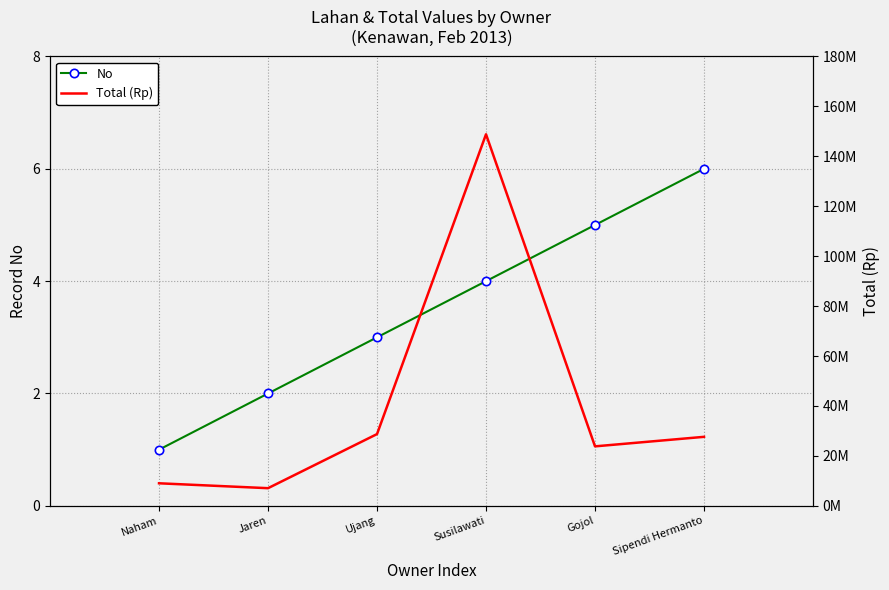

Is the value of Total (Rp) at Susilawati greater than the value of No at Susilawati?

Yes